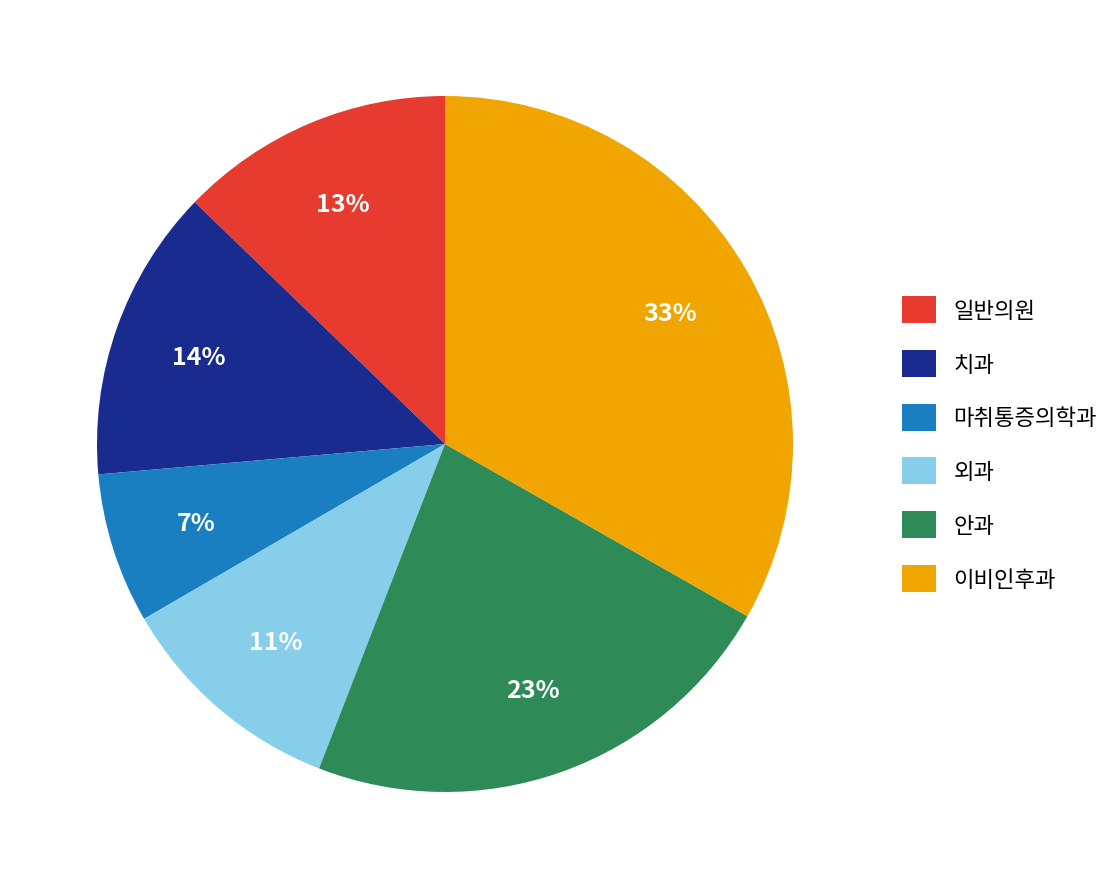

How many segments does this pie chart have?

6